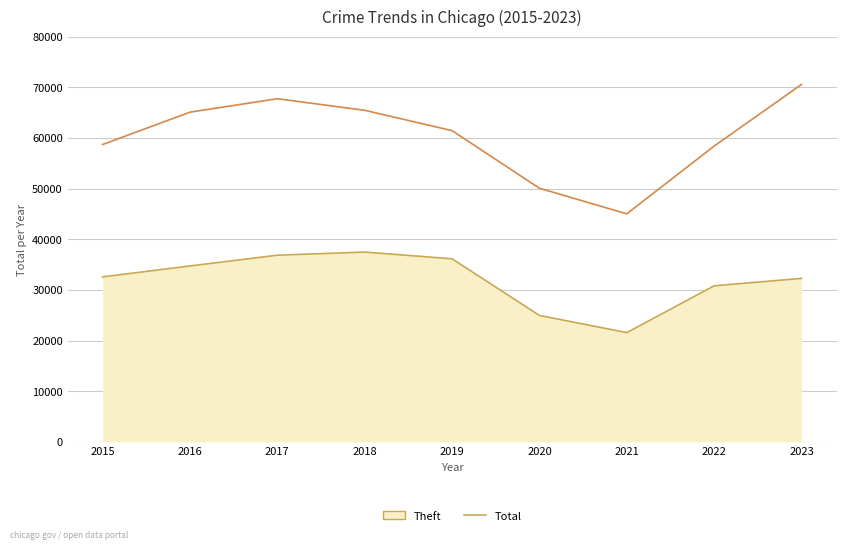

True or false: Theft and Total intersect in this chart.

False